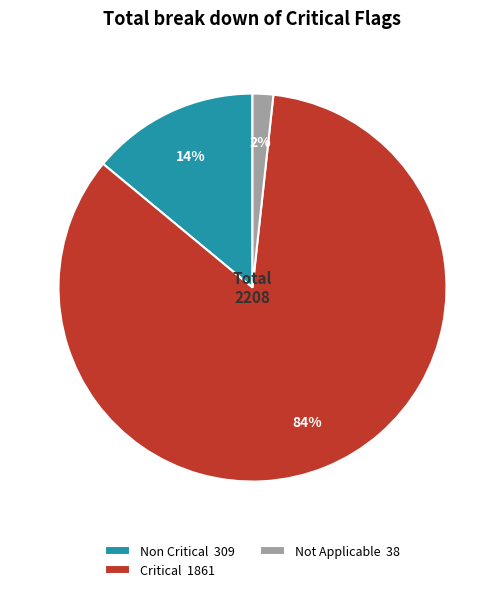

Which slice is the largest?

Critical